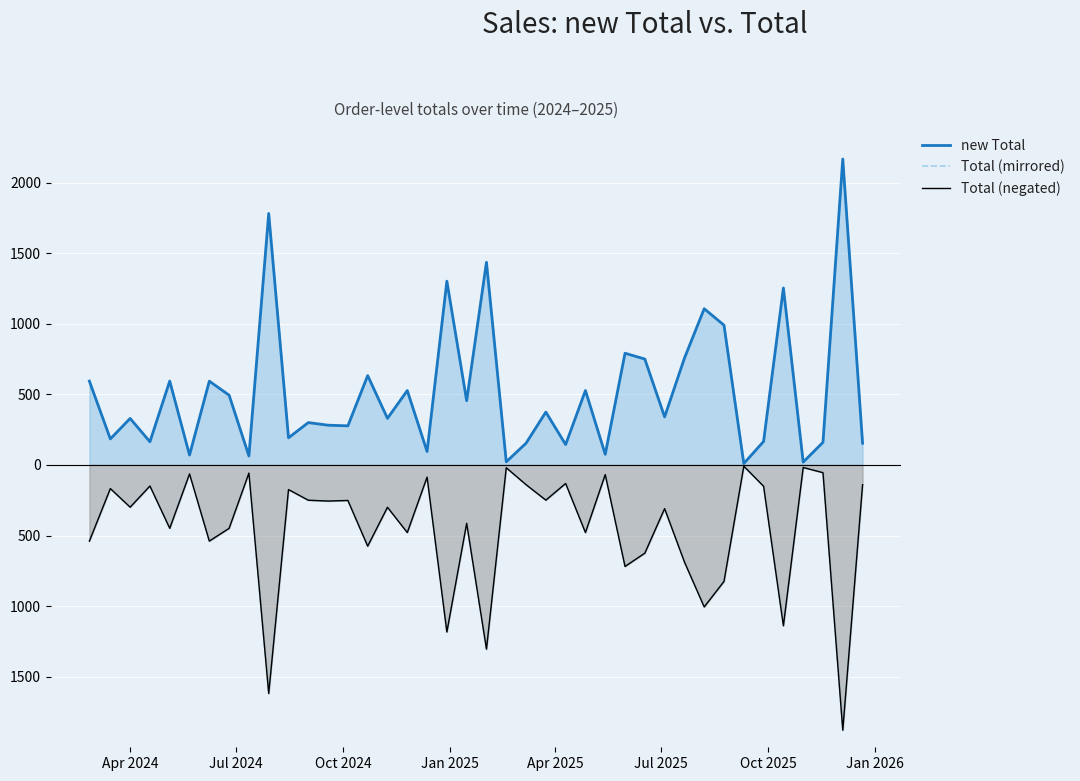

True or false: Total (negated) has a value of -13.6 at 33.

False